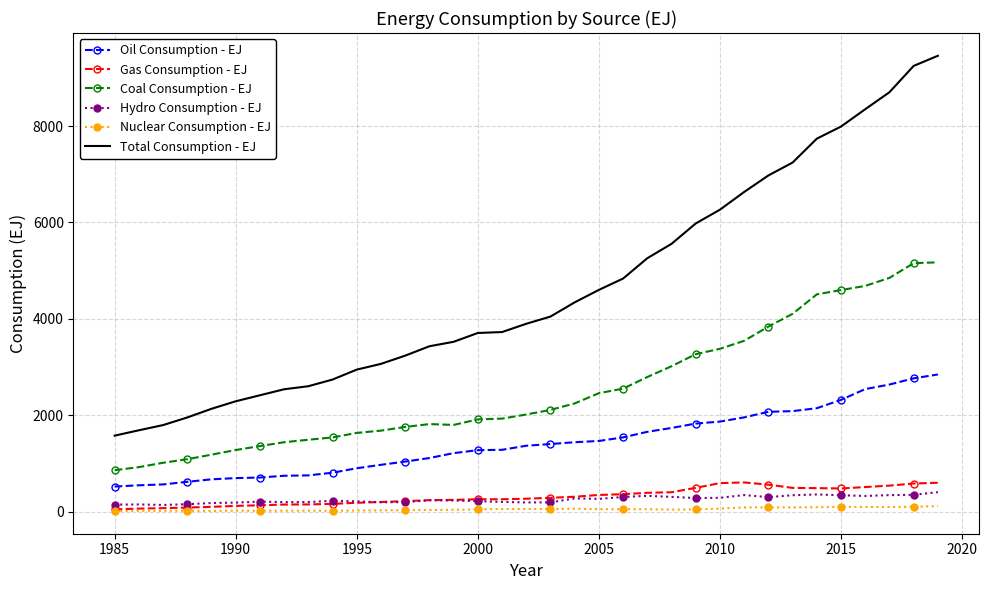

What are all the series names shown in the legend?

Oil Consumption - EJ, Gas Consumption - EJ, Coal Consumption - EJ, Hydro Consumption - EJ, Nuclear Consumption - EJ, Total Consumption - EJ